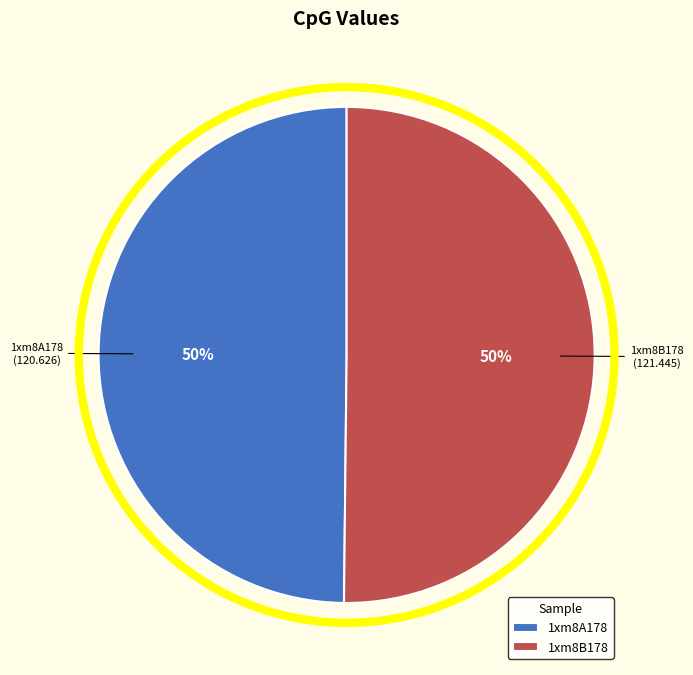

Approximately how many times larger is the value at 1xm8A178 compared to 1xm8B178?

1.0